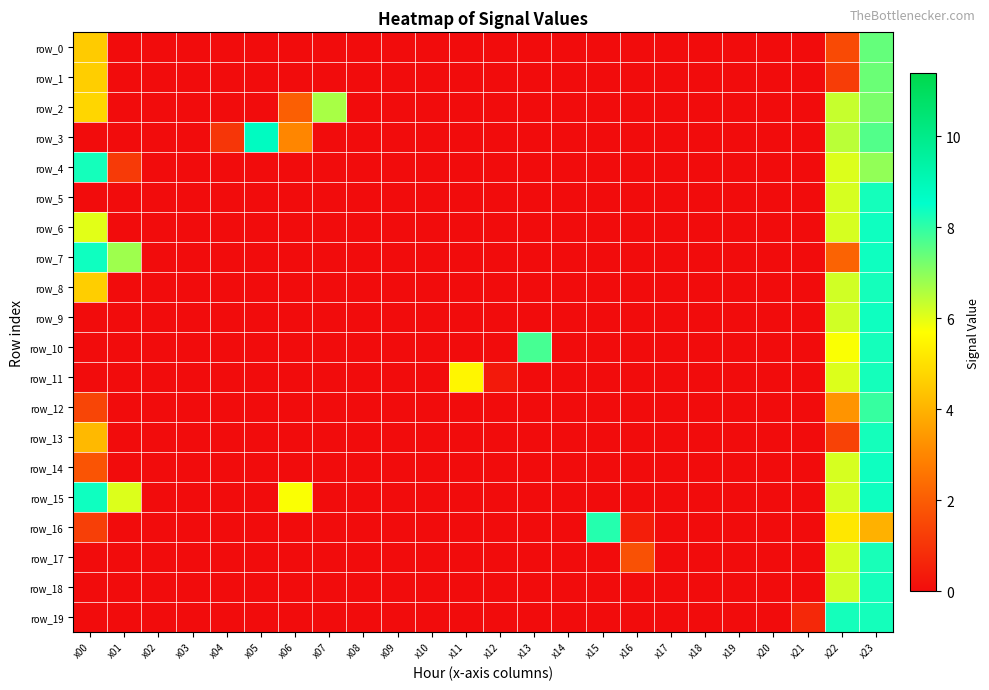

What is the sum of all row_13 values?

13.8